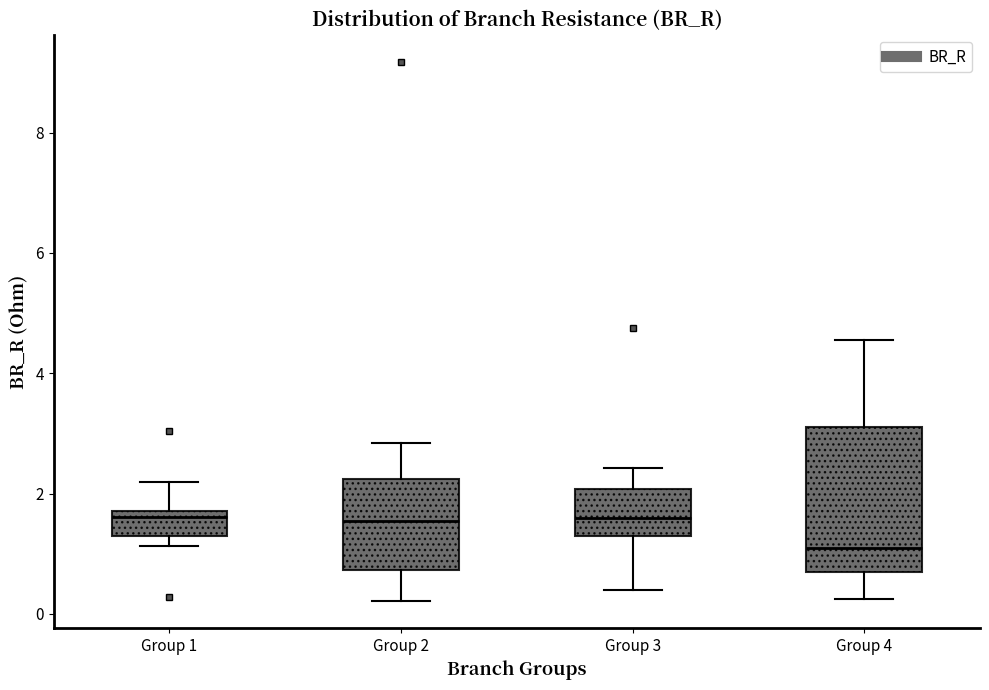

Which box has the lowest median line?

Group 4